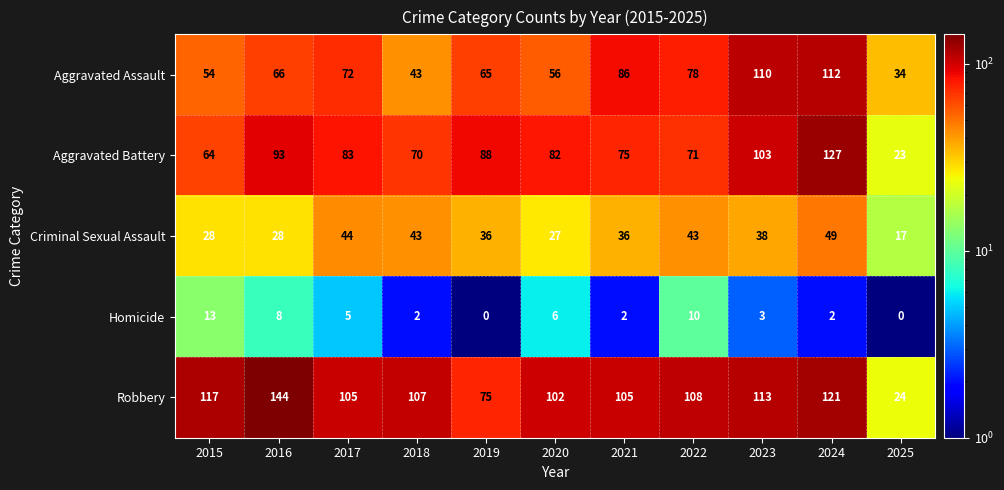

What value does the Criminal Sexual Assault series have at 2020, to the nearest 5?

25